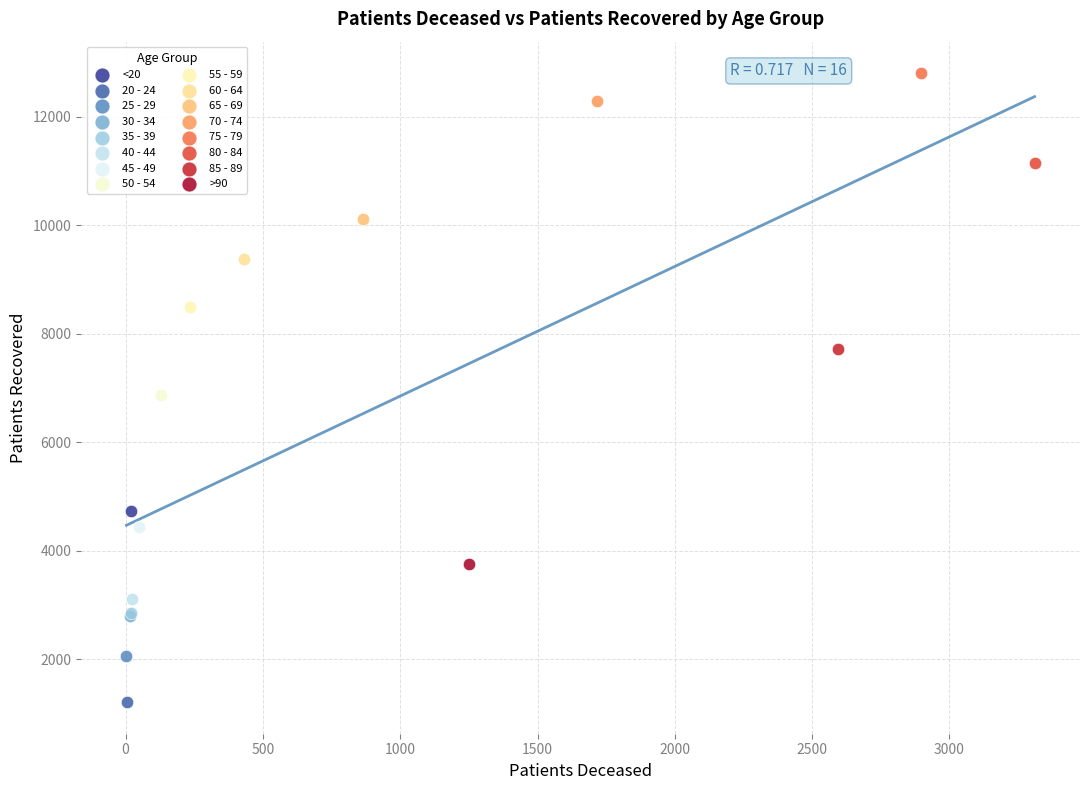

What are all the series names shown in the legend?

<20, 20 - 24, 25 - 29, 30 - 34, 35 - 39, 40 - 44, 45 - 49, 50 - 54, 55 - 59, 60 - 64, 65 - 69, 70 - 74, 75 - 79, 80 - 84, 85 - 89, >90